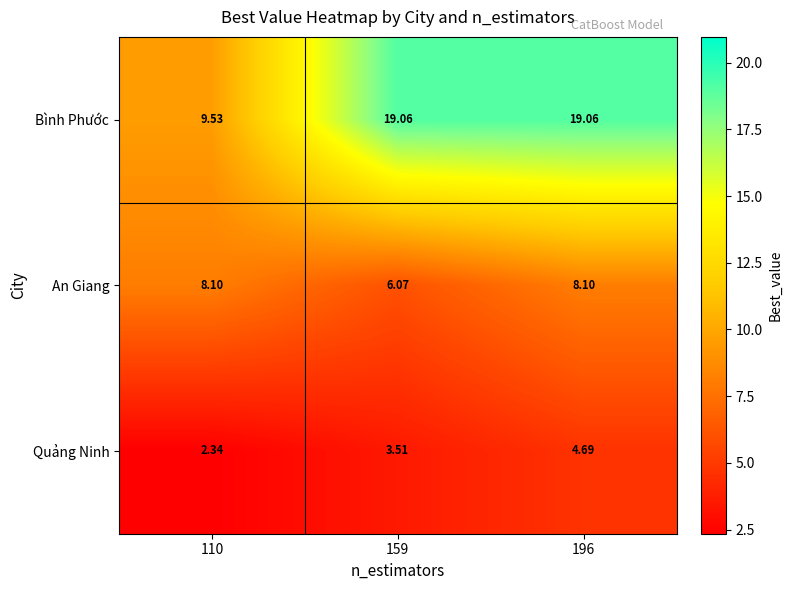

Which series has the widest spread of values?

Bình Phước